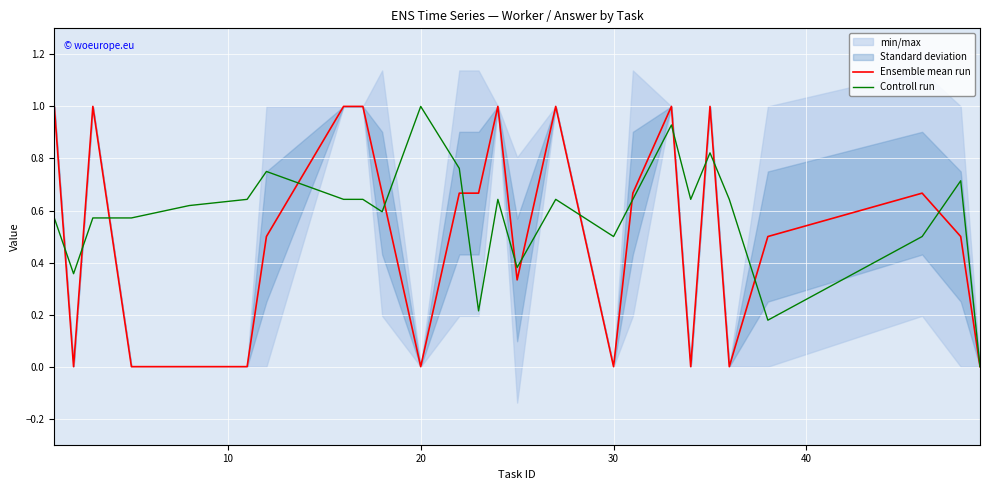

The value of Ensemble mean run at 20 is 0.0. True or false?

True